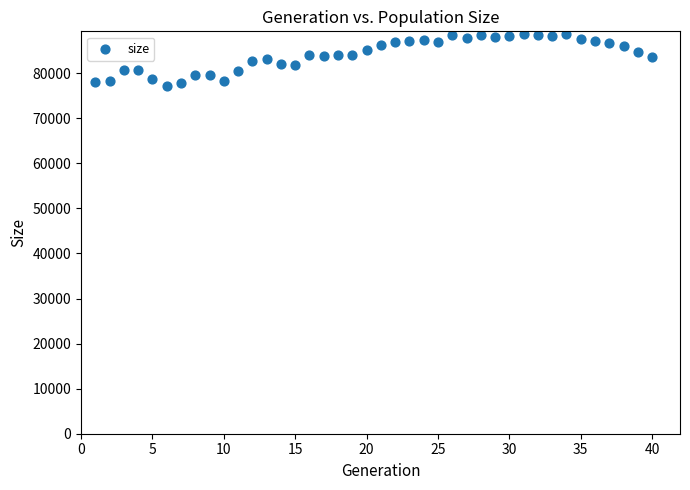

What is the range of X values (max minus min)?

39